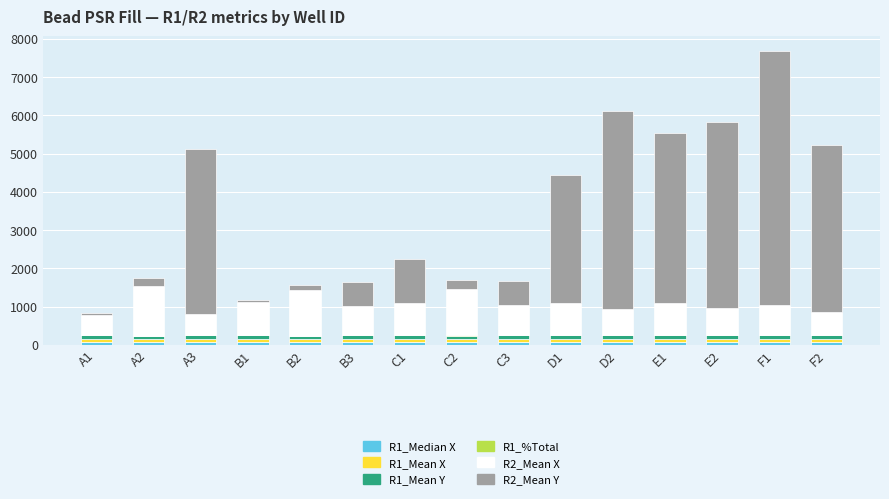

How many distinct data groups are displayed?

6